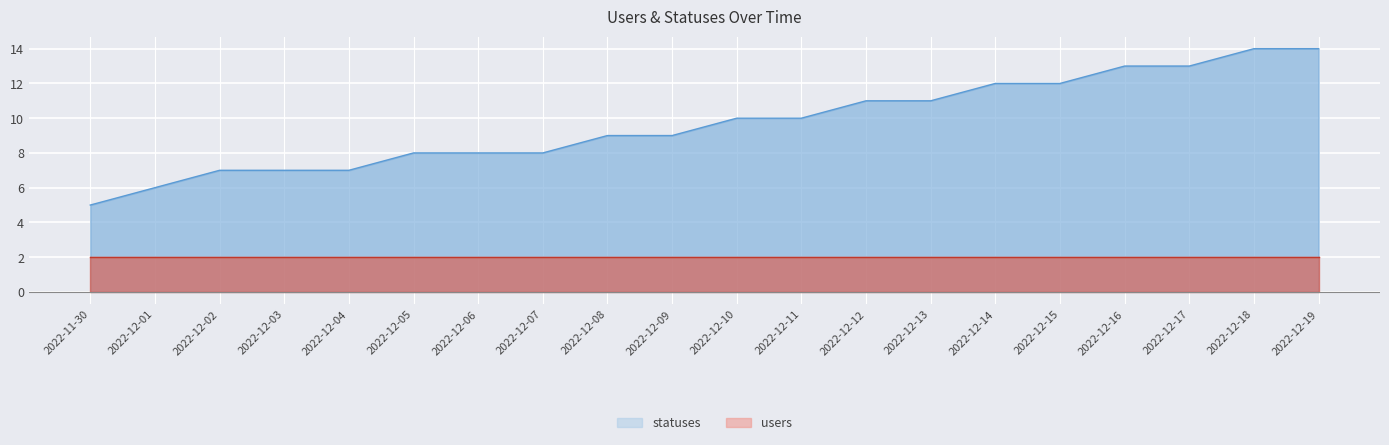

What value does the data have at 2022-12-06?

8